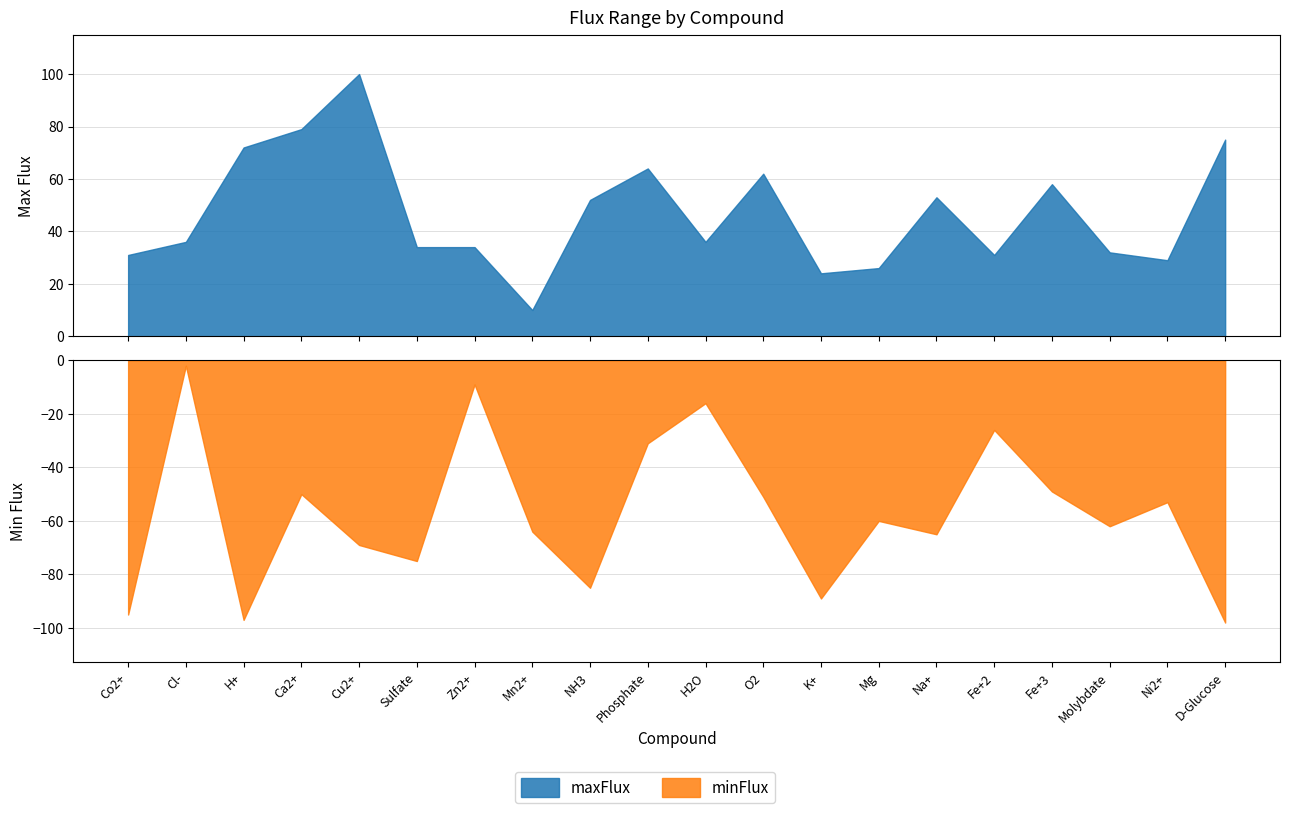

What is the spread (max minus min) of values at K+?

113